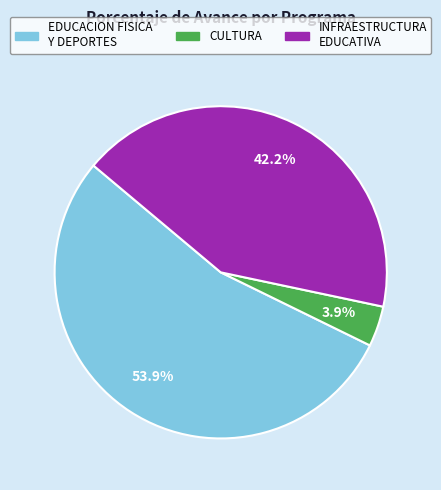

Is there a majority slice in this chart?

Yes